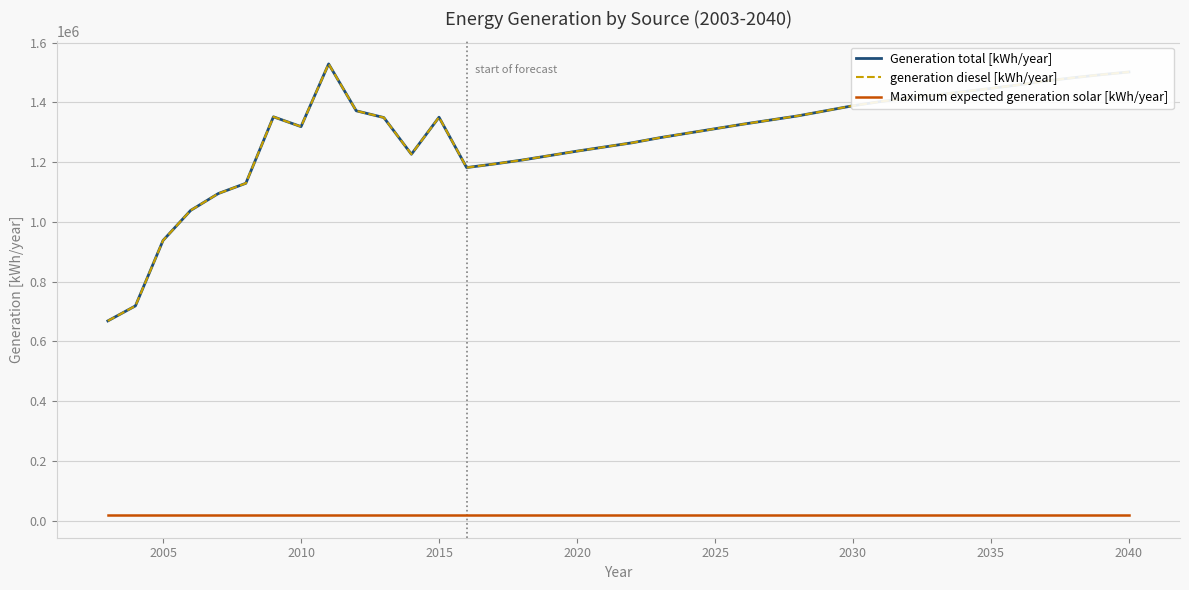

Does the chart have visible grid lines?

Yes